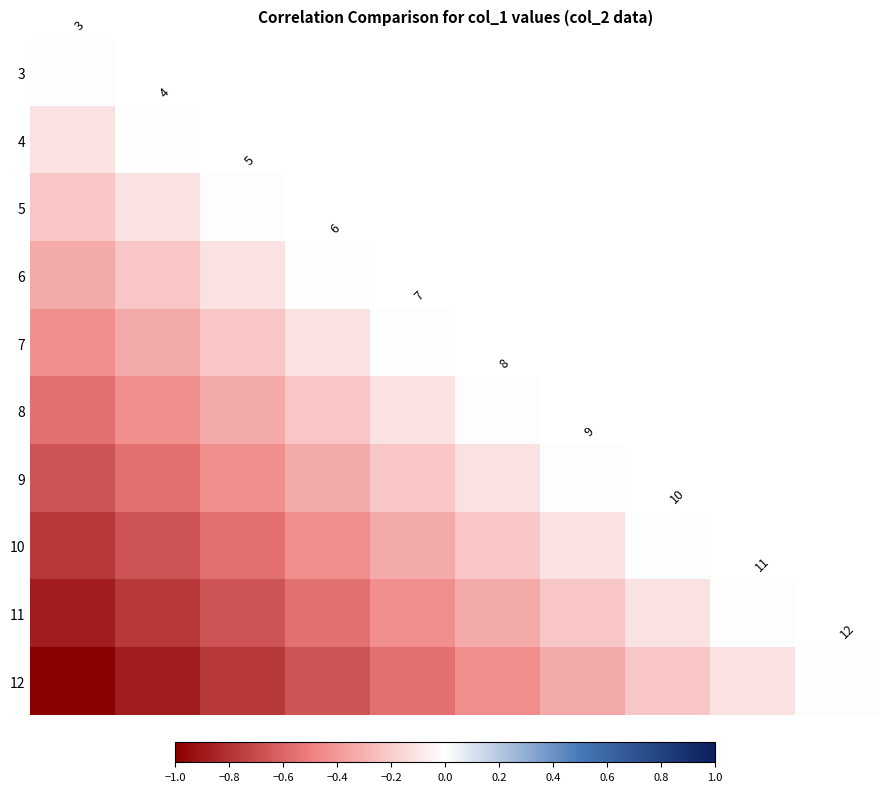

What is the sum of the row_8 values at 0.2 and −0.8?

-1.0